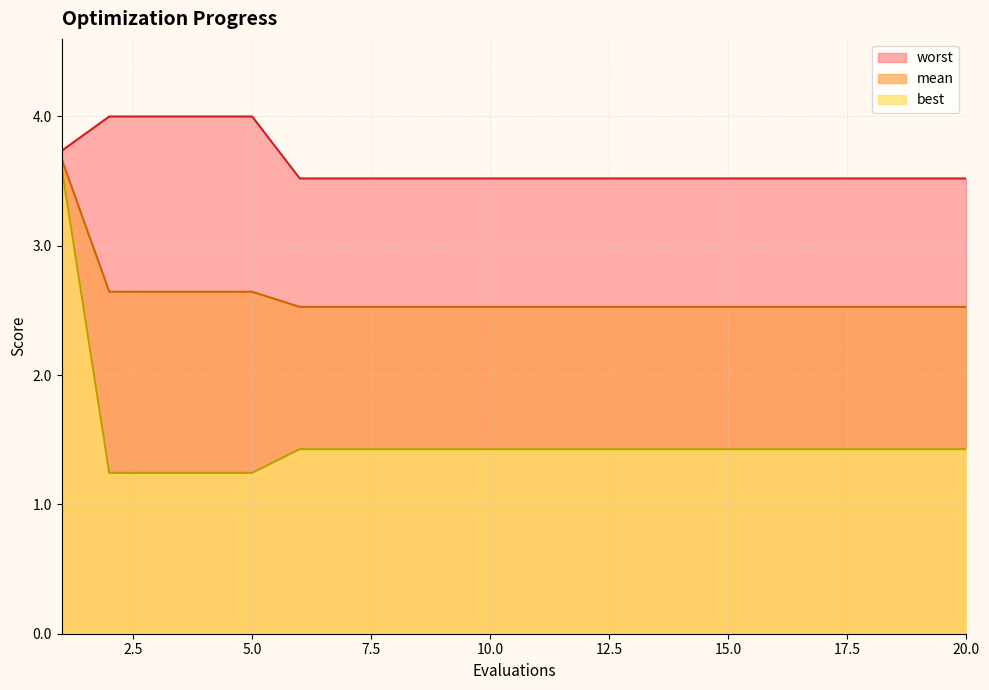

At which category is the sum across all series the highest?

1